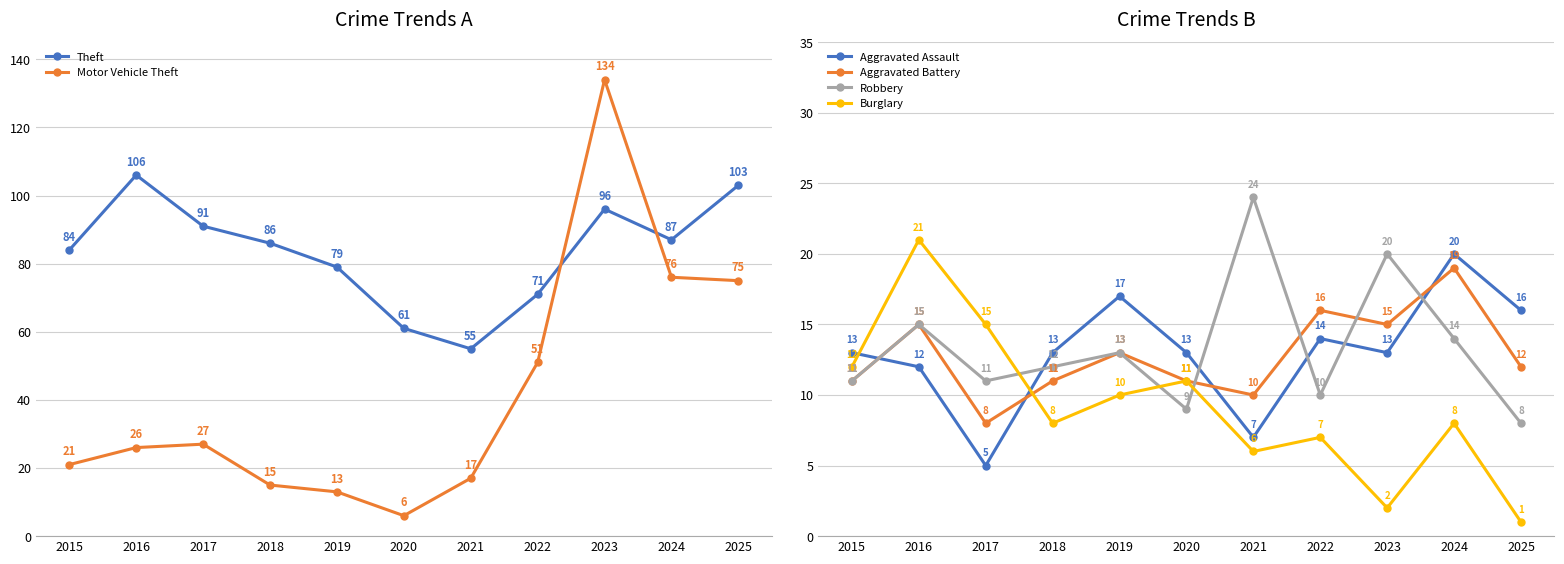

The value of Motor Vehicle Theft at 2023 is 49. True or false?

False